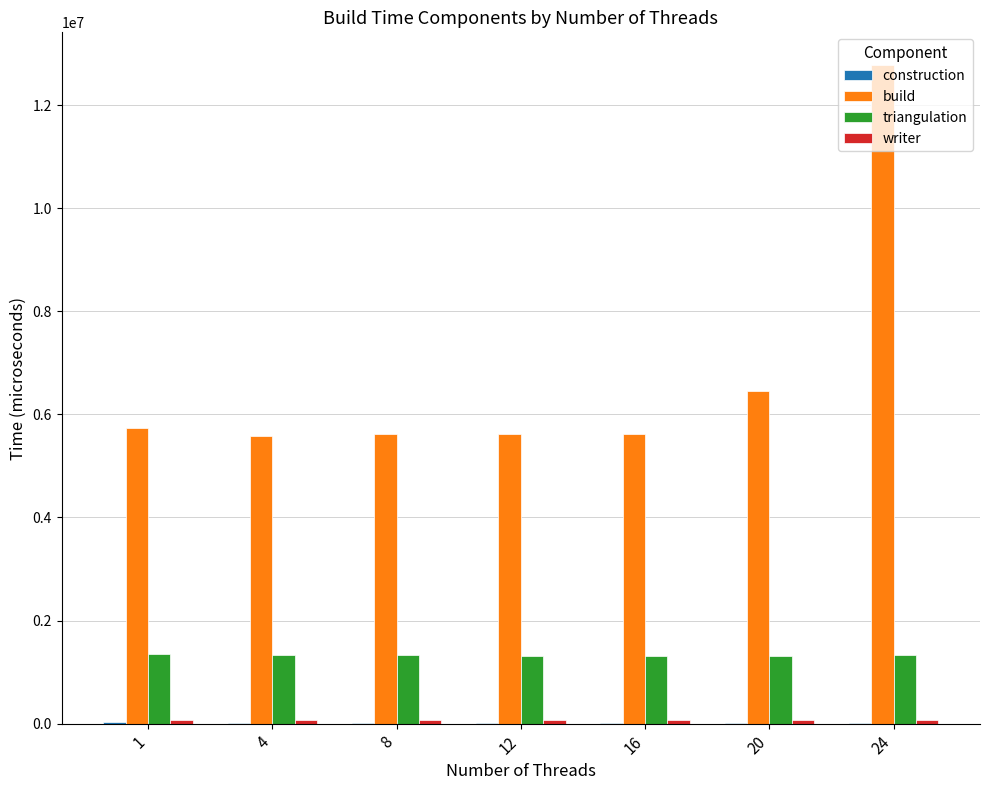

What is the sum of all build values?

47374295